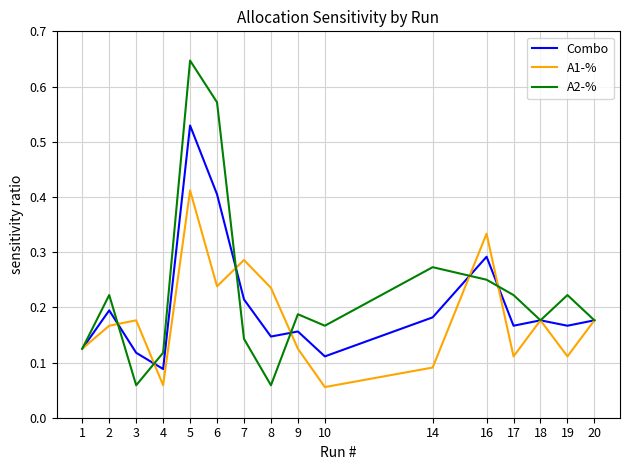

At which category does A1-% reach its first local valley?

4